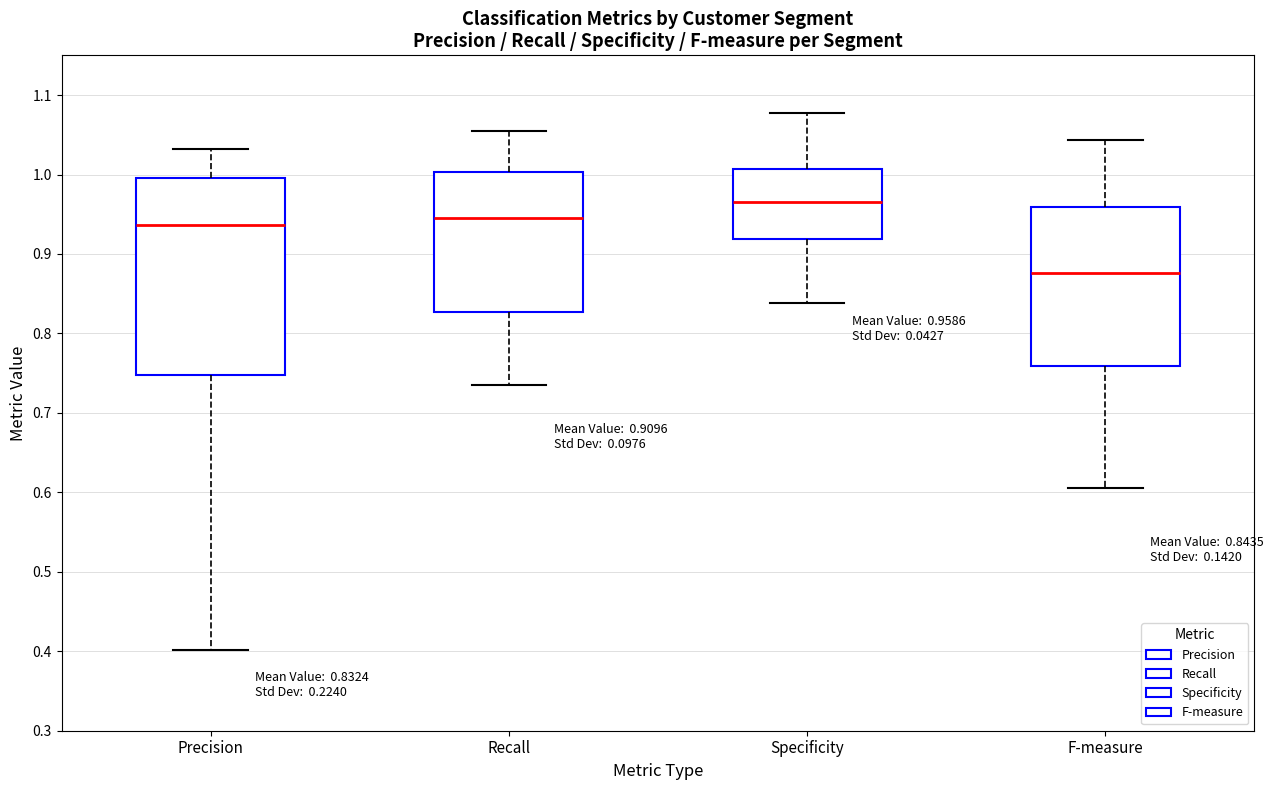

Comparing the boxes themselves (not the whiskers), which one is the tallest?

Precision